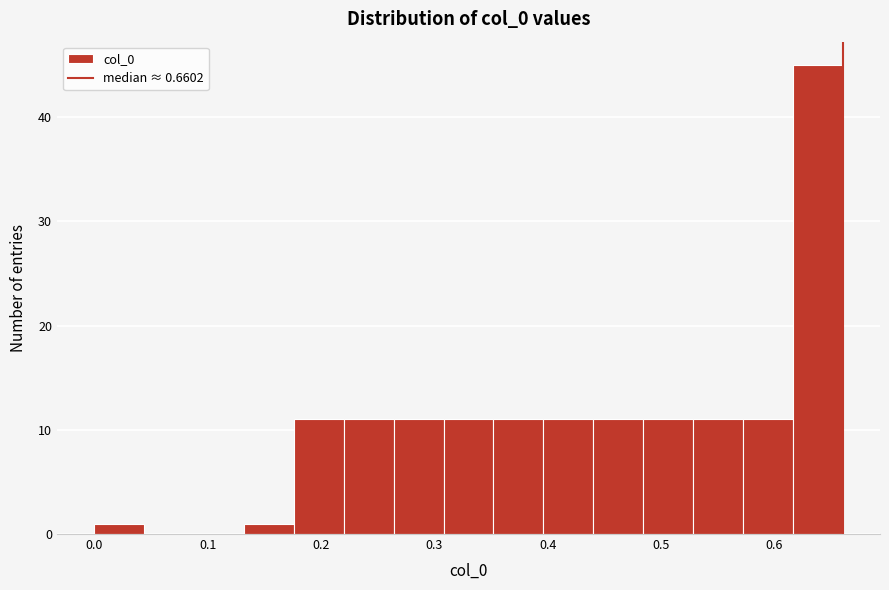

Reading left to right, list every bar in this chart as the range it spans on the x-axis followed by its height. Neither the bar edges nor the heights are printed on the chart, so give them approximately, as read against the axes.

0.00 to 0.04: 1
0.04 to 0.09: 0
0.09 to 0.13: 0
0.13 to 0.18: 1
0.18 to 0.22: 11
0.22 to 0.26: 11
0.26 to 0.31: 11
0.31 to 0.35: 11
0.35 to 0.40: 11
0.40 to 0.44: 11
0.44 to 0.48: 11
0.48 to 0.53: 11
0.53 to 0.57: 11
0.57 to 0.62: 11
0.62 to 0.66: 45